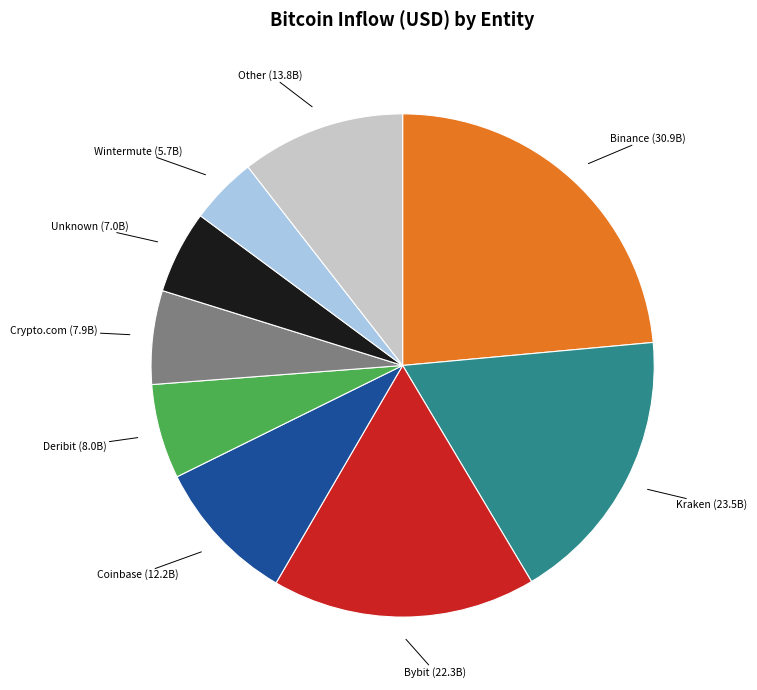

How many segments does this pie chart have?

9